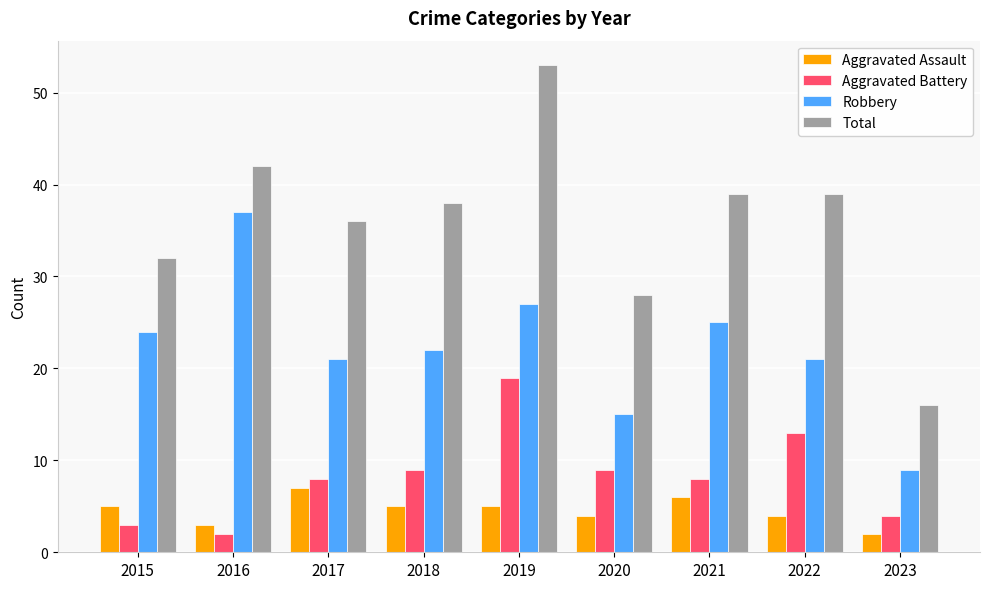

What are all the series names shown in the legend?

Aggravated Assault, Aggravated Battery, Robbery, Total